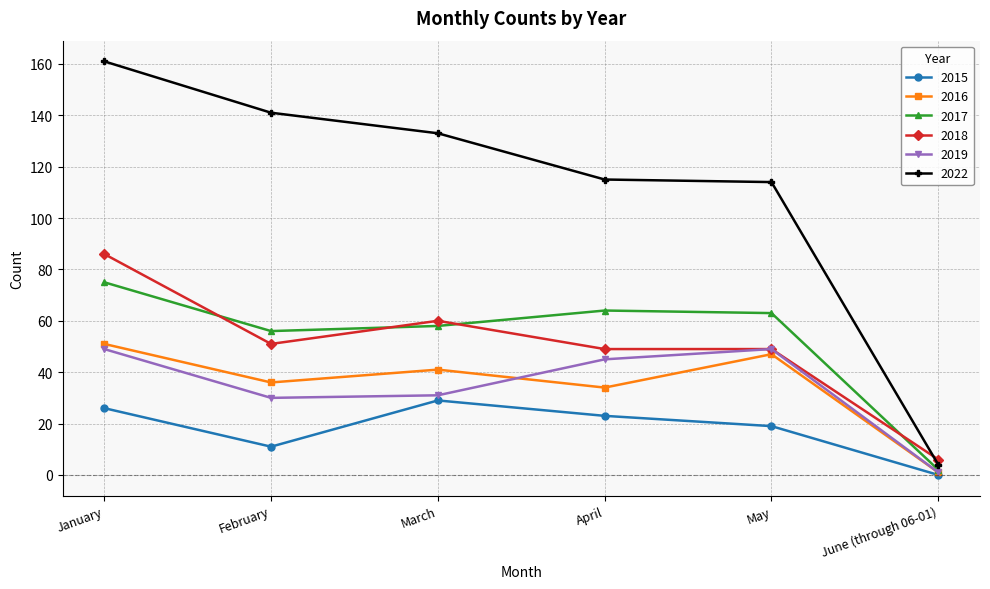

At which category does the chart reach its minimum across all series?

June (through 06-01)